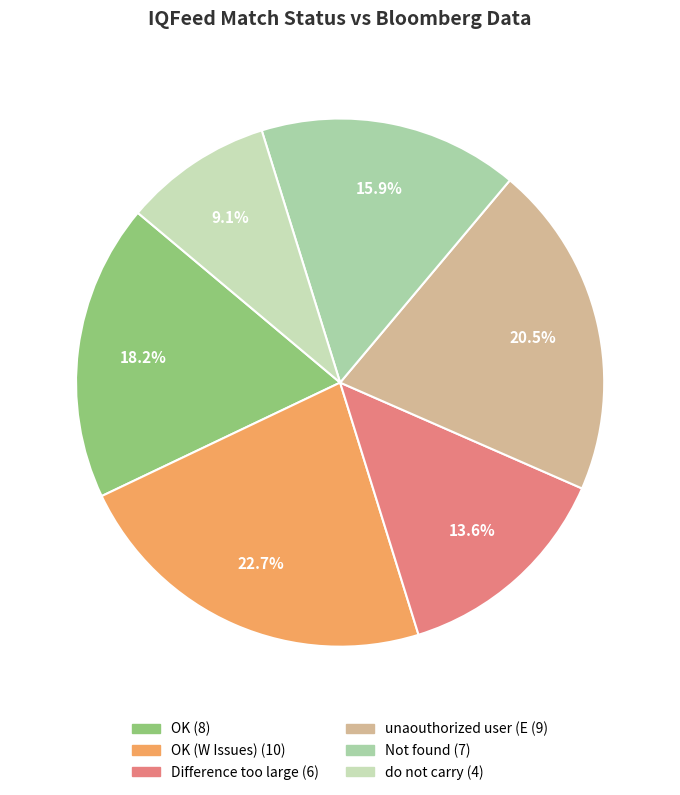

Which category has the biggest portion of the pie?

OK (W Issues)